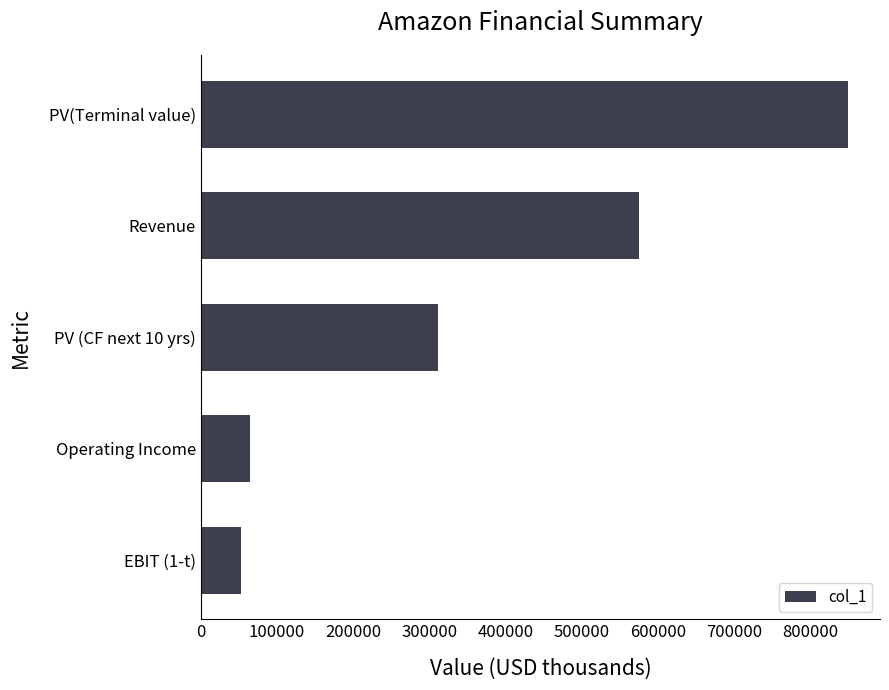

Reading bottom to top, list all the values displayed in this chart.

52762.6	65139.0	311735.1	574785.0	849117.4